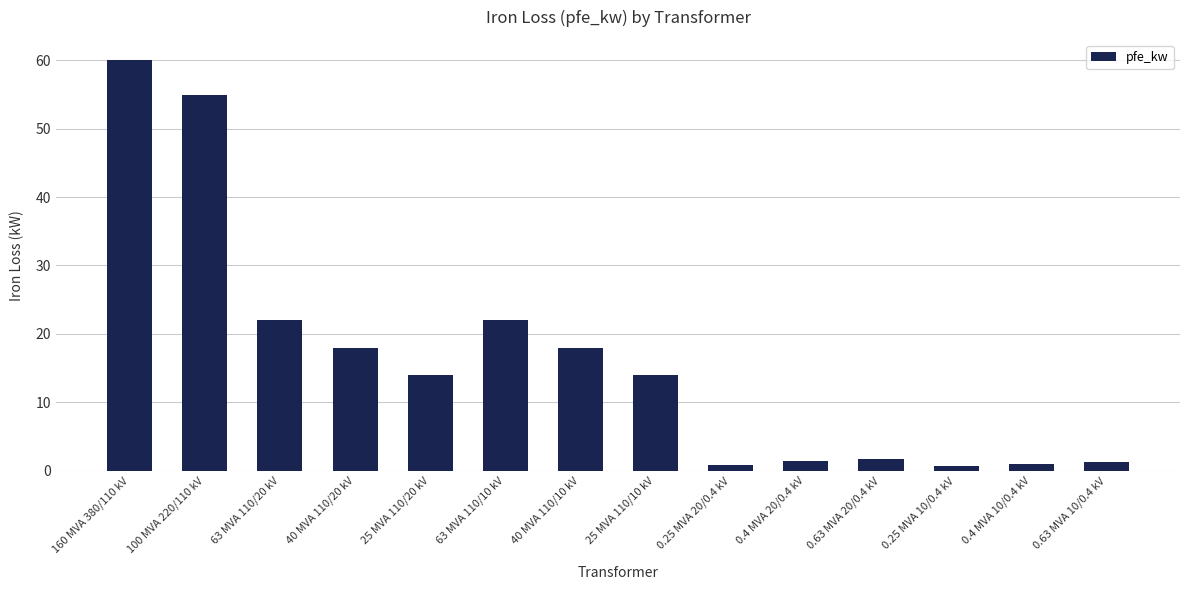

The value at 63 MVA 110/20 kV is 22.0. True or false?

True